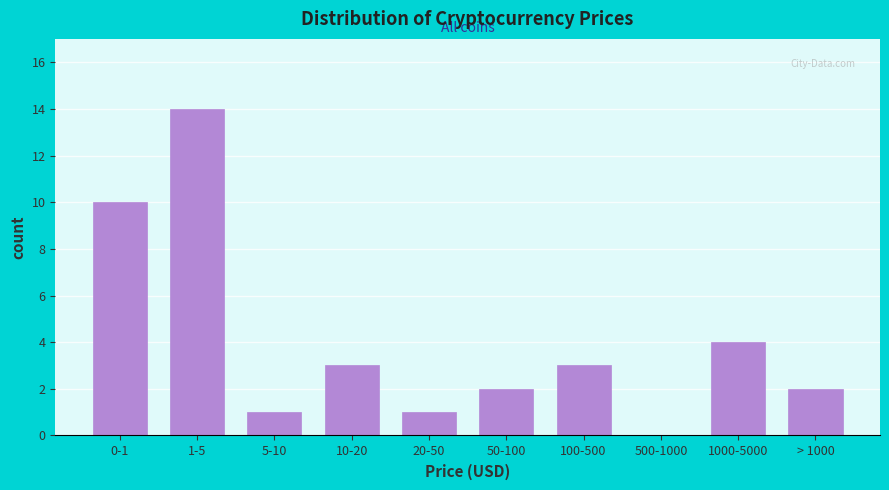

Reading left to right, extract all data points from this chart.

0-1=10	1-5=14	5-10=1	10-20=3	20-50=1	50-100=2	100-500=3	500-1000=0	1000-5000=4	> 1000=2